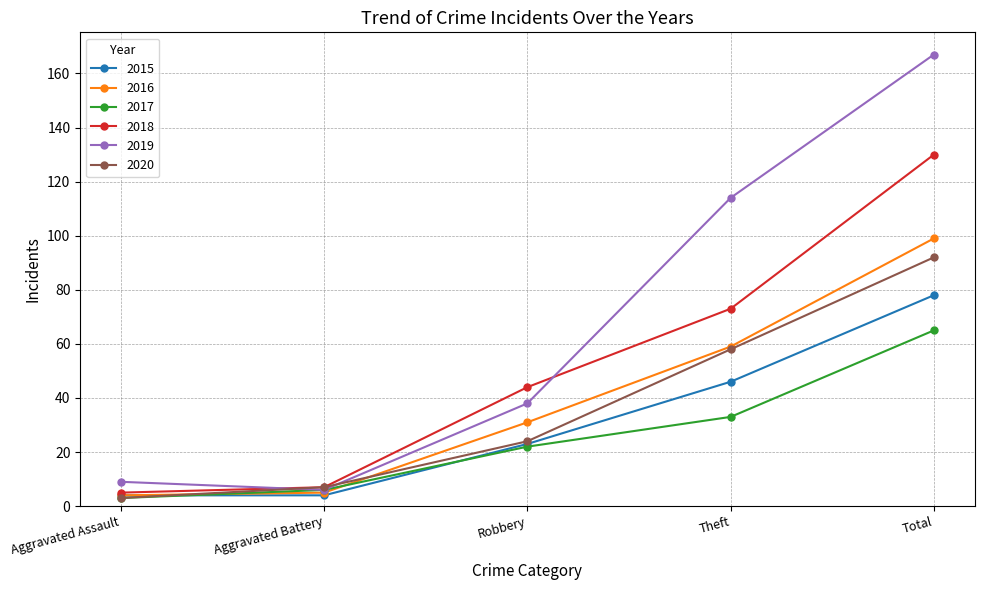

Reading left to right, what are all the values shown in this chart?

2015: 4	4	23	46	78
2016: 4	5	31	59	99
2017: 3	6	22	33	65
2018: 5	7	44	73	130
2019: 9	6	38	114	167
2020: 3	7	24	58	92